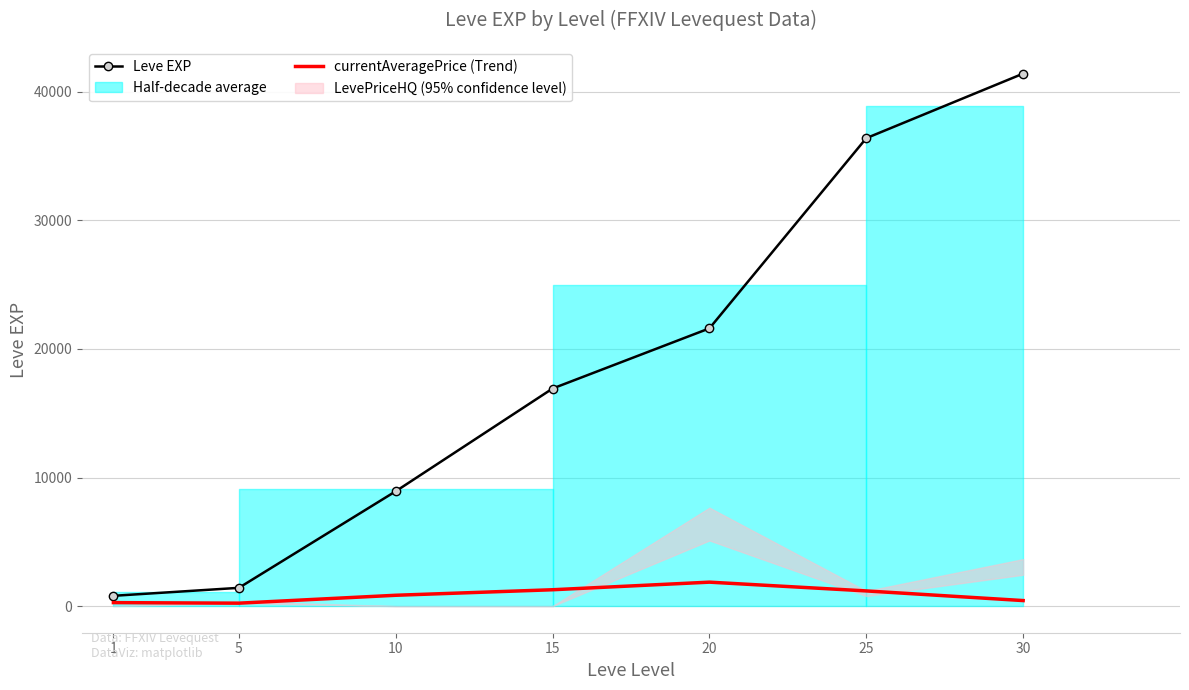

What is the greatest value displayed?

41410.0